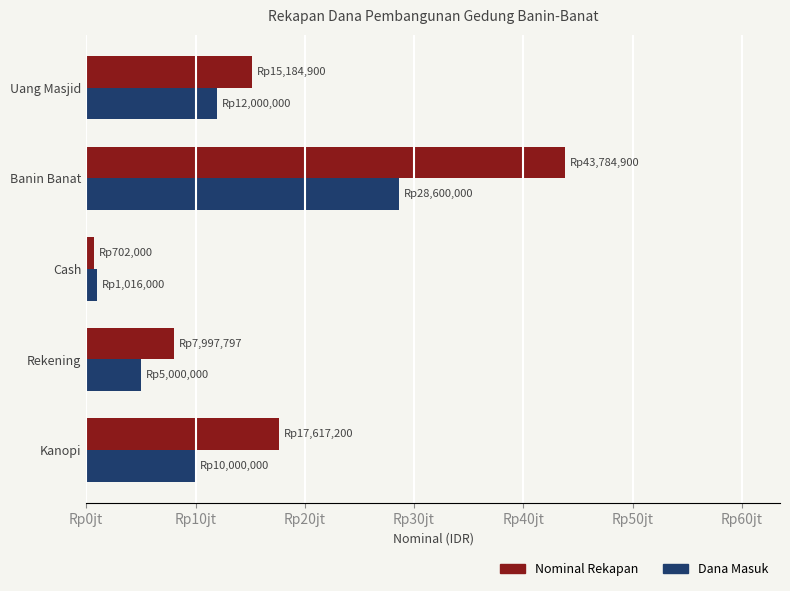

What are all the series names shown in the legend?

Nominal Rekapan, Dana Masuk